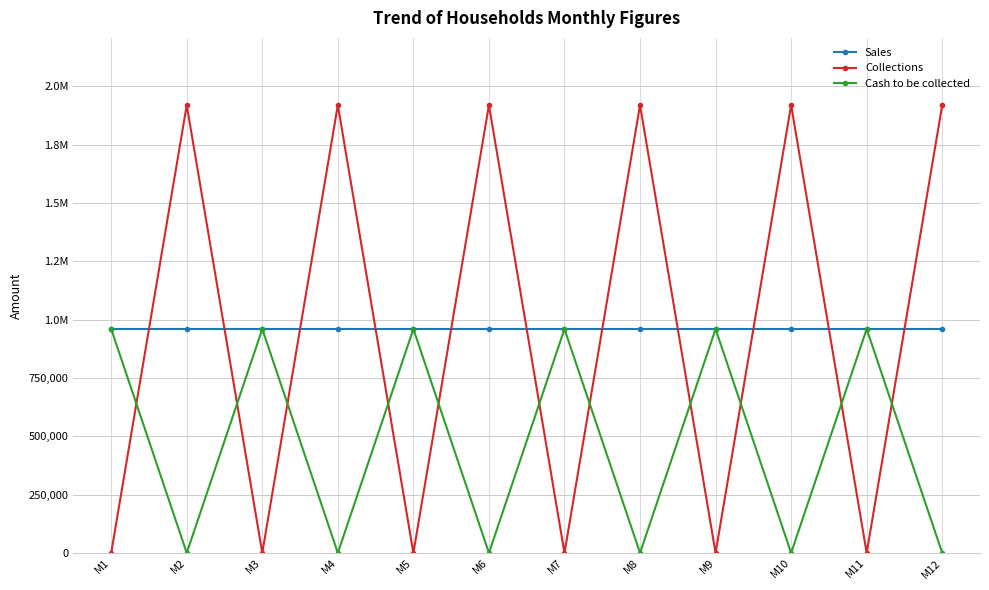

Is this an area chart (filled region under the line)?

No